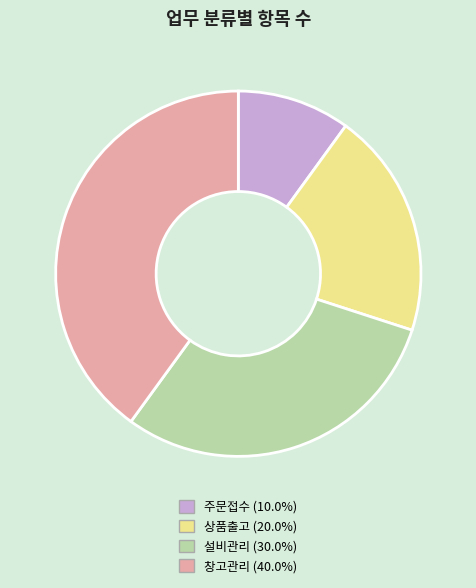

Which has a higher value, 주문접수 or 상품출고?

상품출고